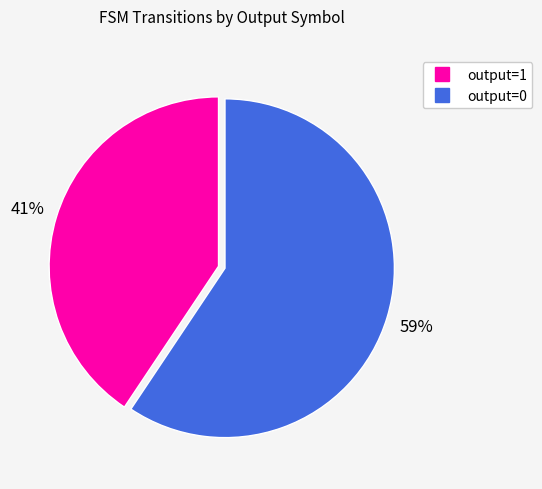

To the nearest percent, what is the average slice percentage?

50%